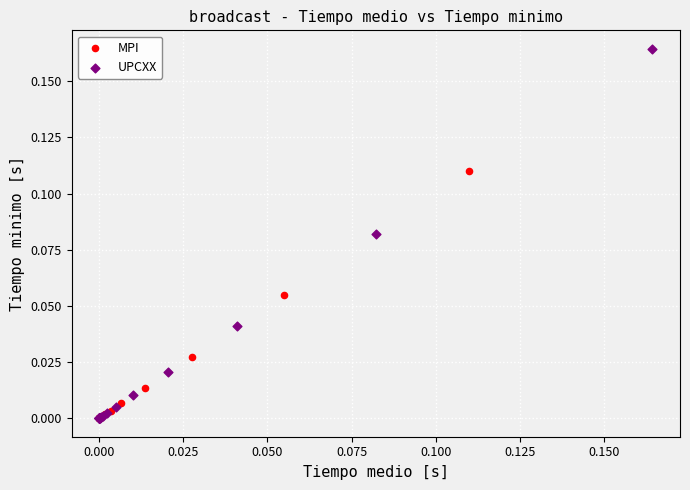

Which series reaches the maximum Y coordinate?

UPCXX